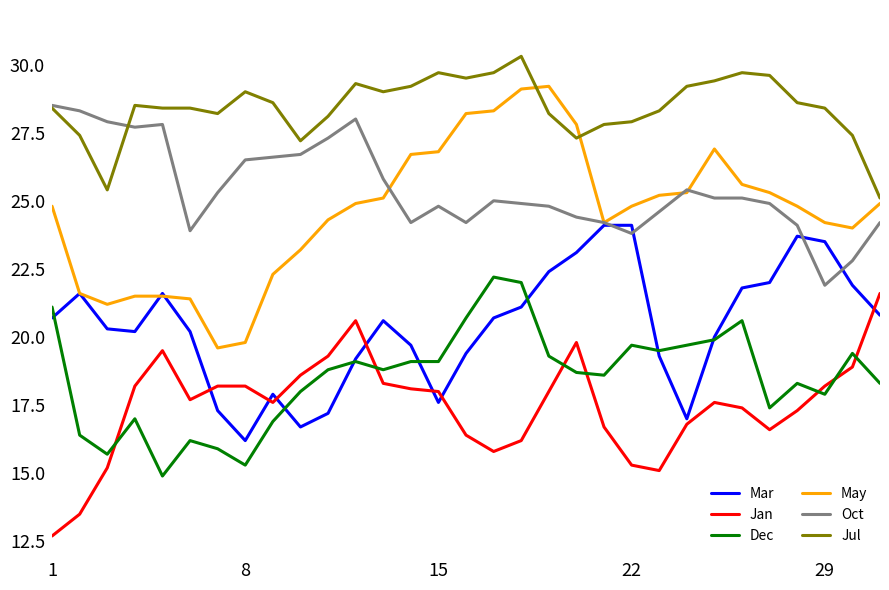

What is the difference between the maximum and minimum values in the Oct series?

6.6